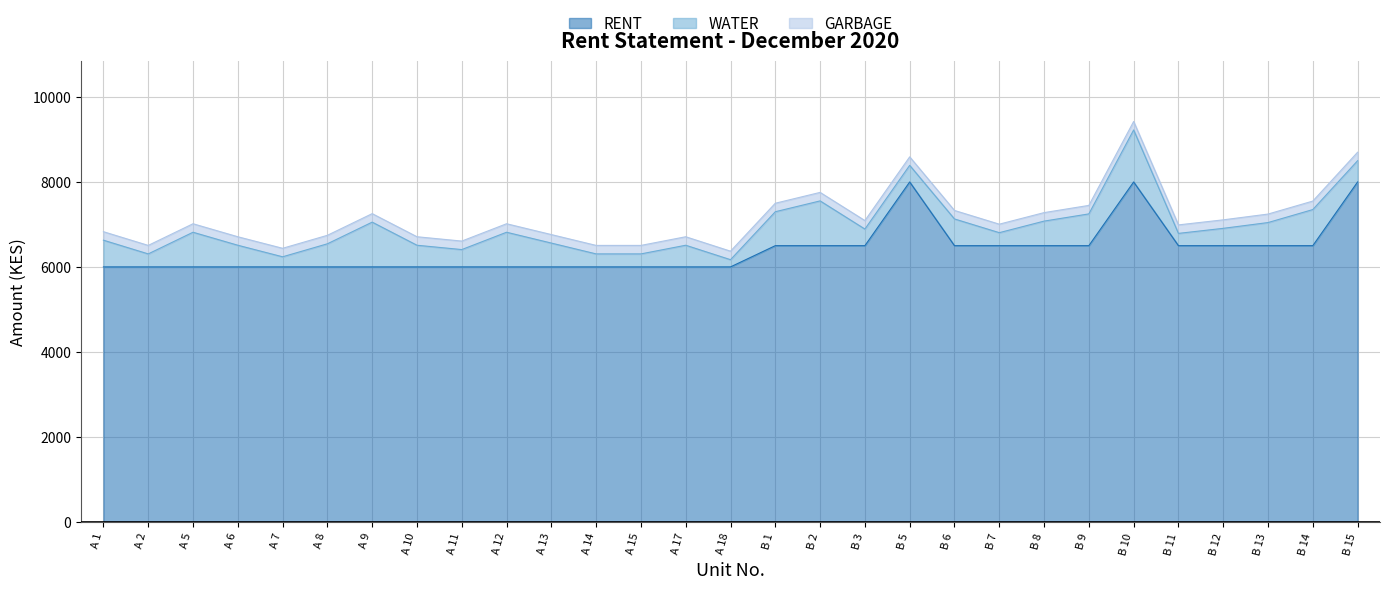

Where is RENT nearest to the value 7000?

B 1